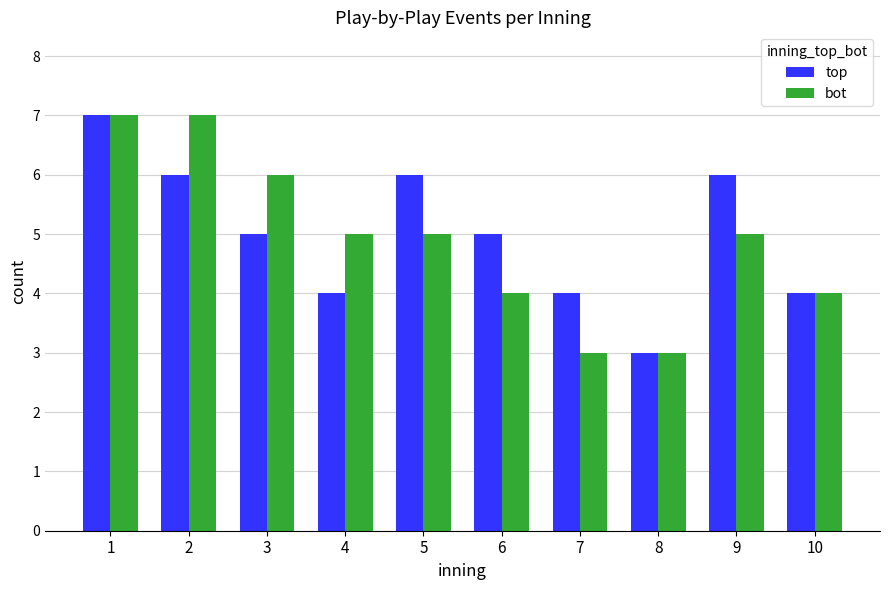

What are all the series names shown in the legend?

top, bot